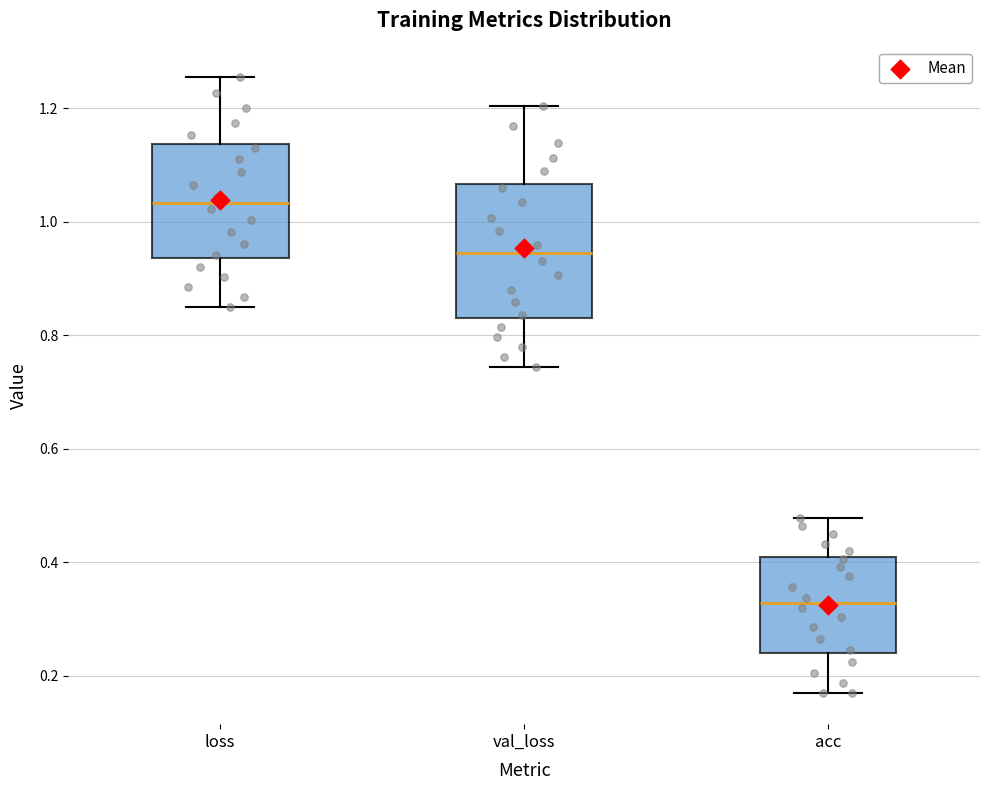

Reading left to right, read every box against the y-axis: the position of its median line, the range the box covers, and the ends of its whiskers. The values are not printed on the chart, so give them approximately, as read against the axis.

loss: median 1.04, box 0.94 to 1.14, whiskers 0.86 to 1.26
val_loss: median 0.94, box 0.84 to 1.06, whiskers 0.74 to 1.20
acc: median 0.32, box 0.24 to 0.40, whiskers 0.16 to 0.48